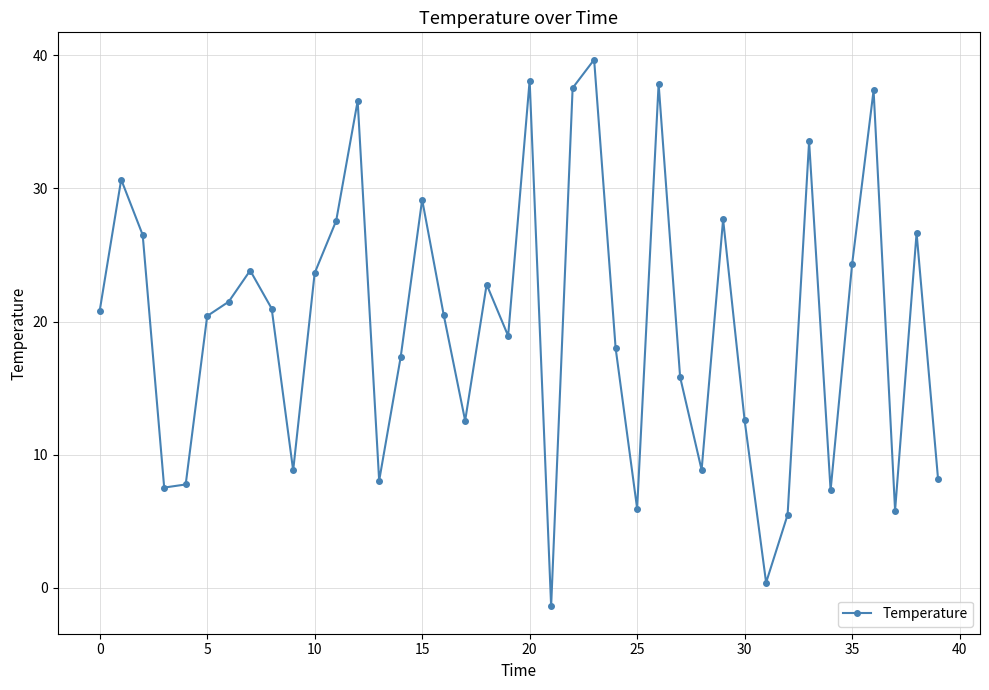

What is the minimum value shown in the chart?

-1.4